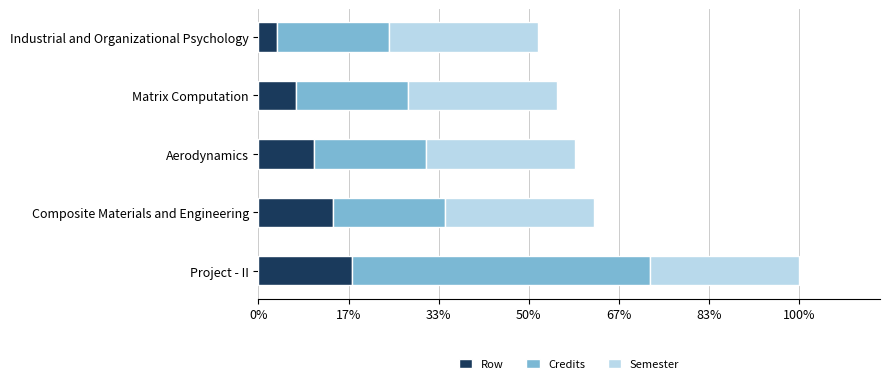

What are all the series names shown in the legend?

Row, Credits, Semester